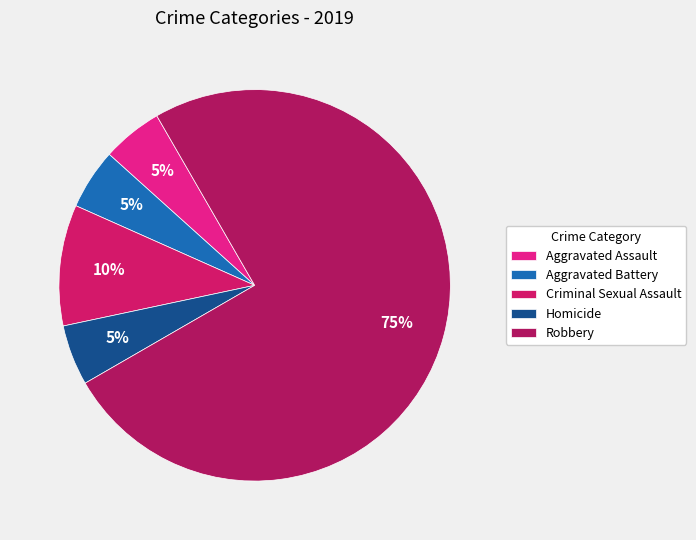

Does Aggravated Battery represent more than half of the total?

No